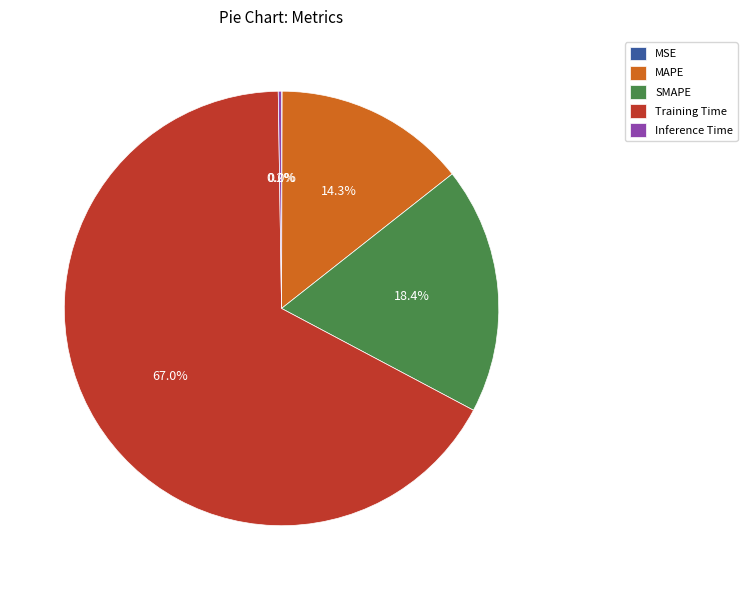

Does Training Time represent more than half of the total?

Yes